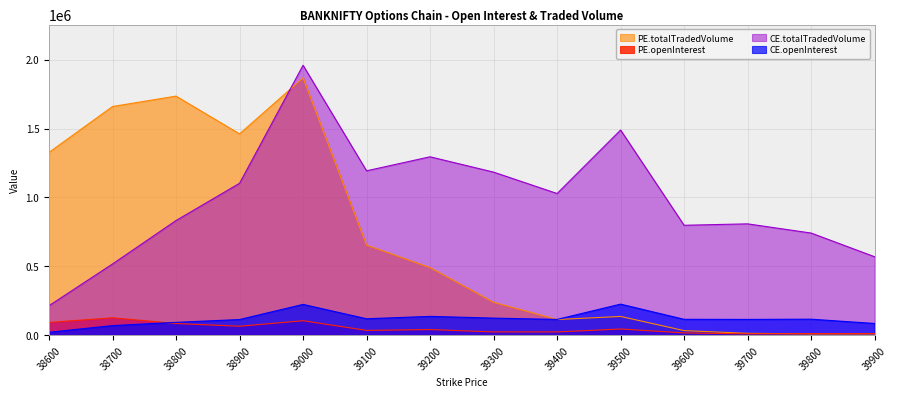

What is the lowest value of the CE.totalTradedVolume series?

214406